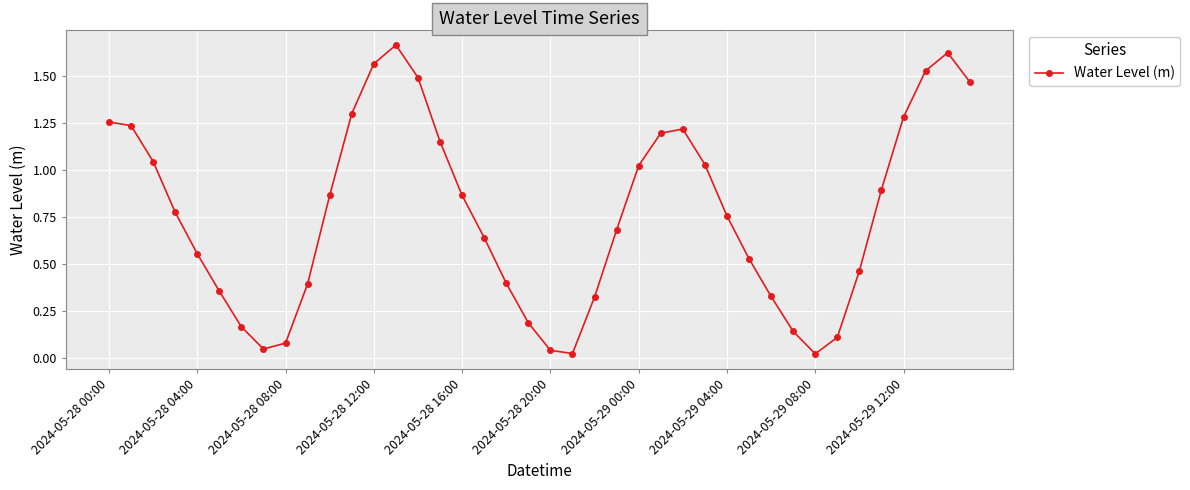

How many points are lower than both their immediate neighbors (excluding endpoints)?

3